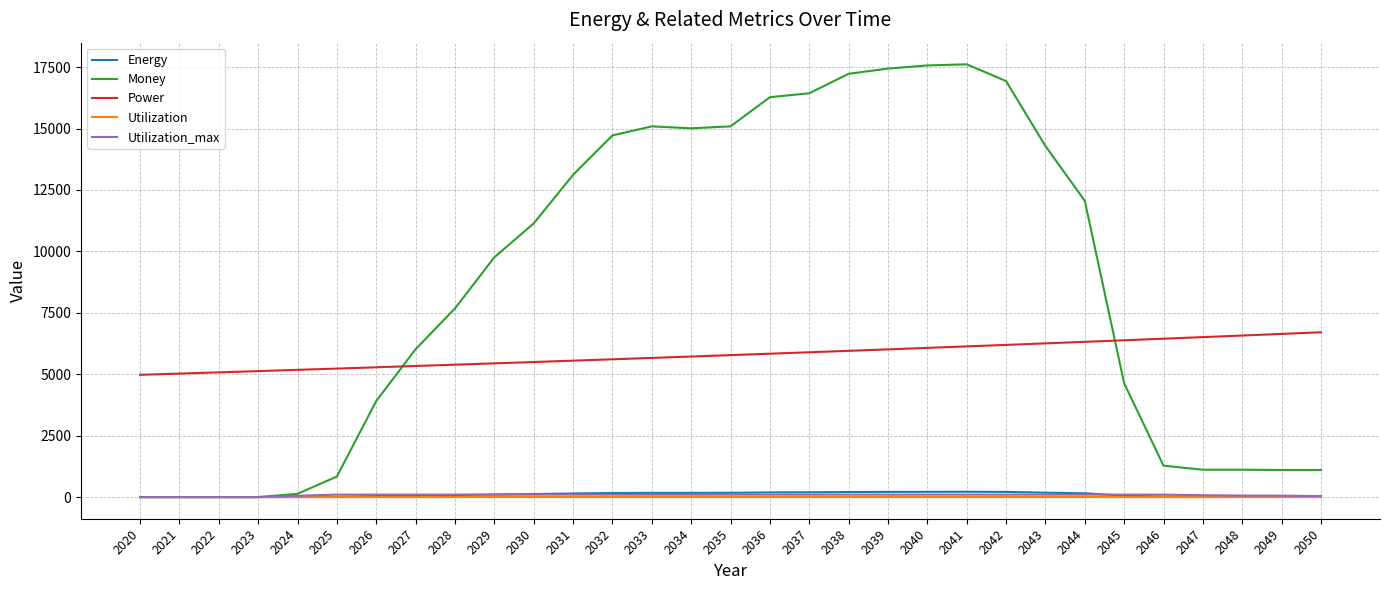

How many lines are shown in the chart?

5